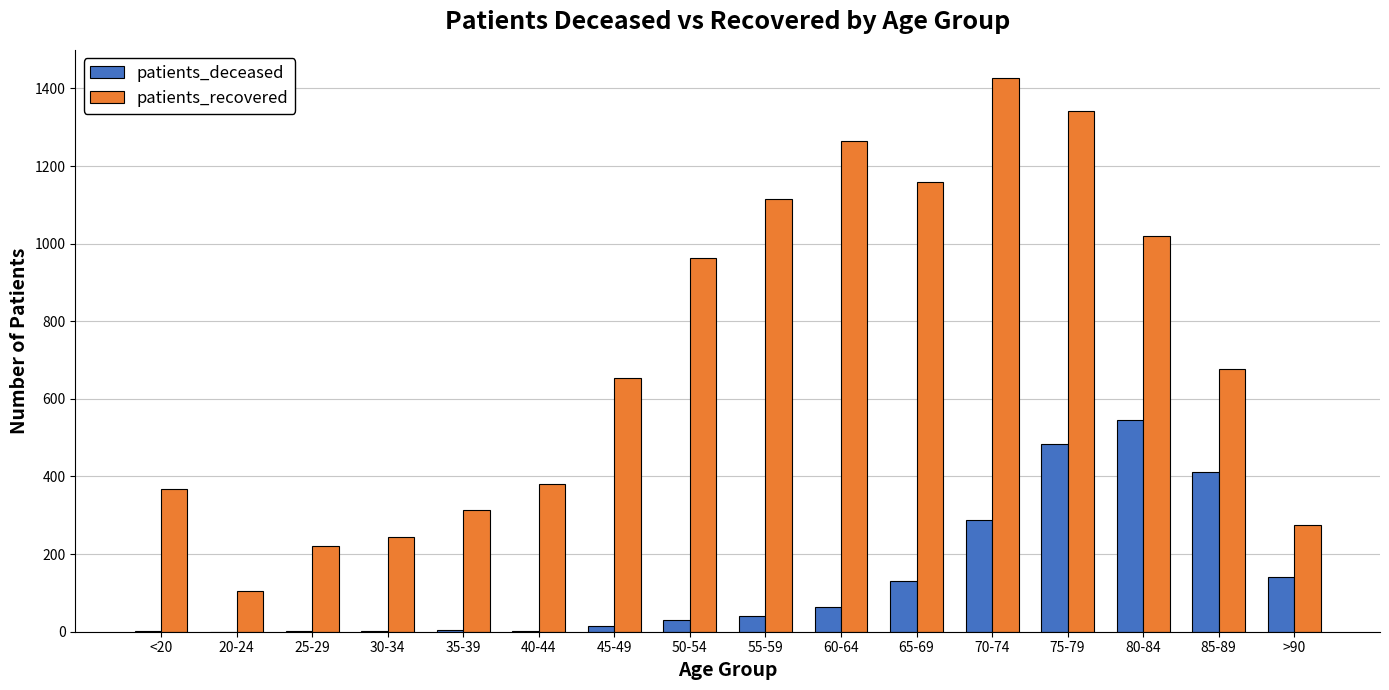

The value of patients_recovered at 75-79 is 1343. True or false?

True